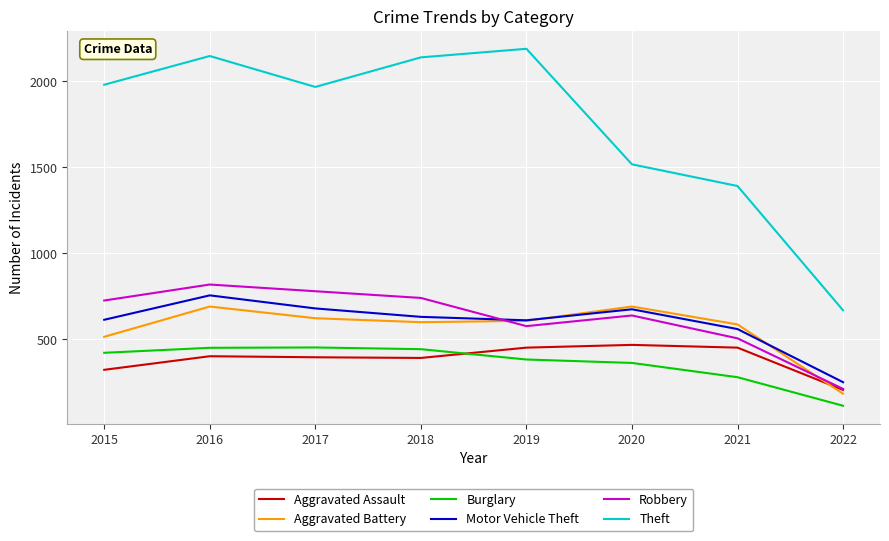

Which category has the lowest value in the Theft series?

2022